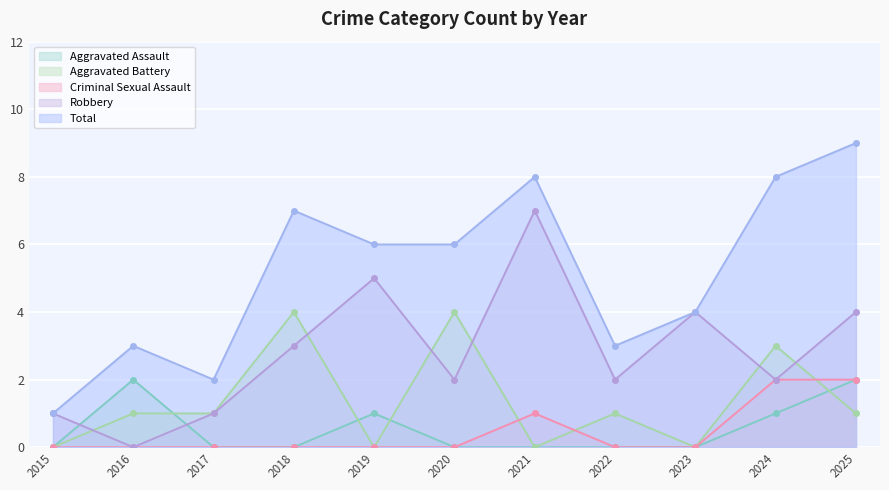

At which category does the chart reach its minimum across all series?

2015